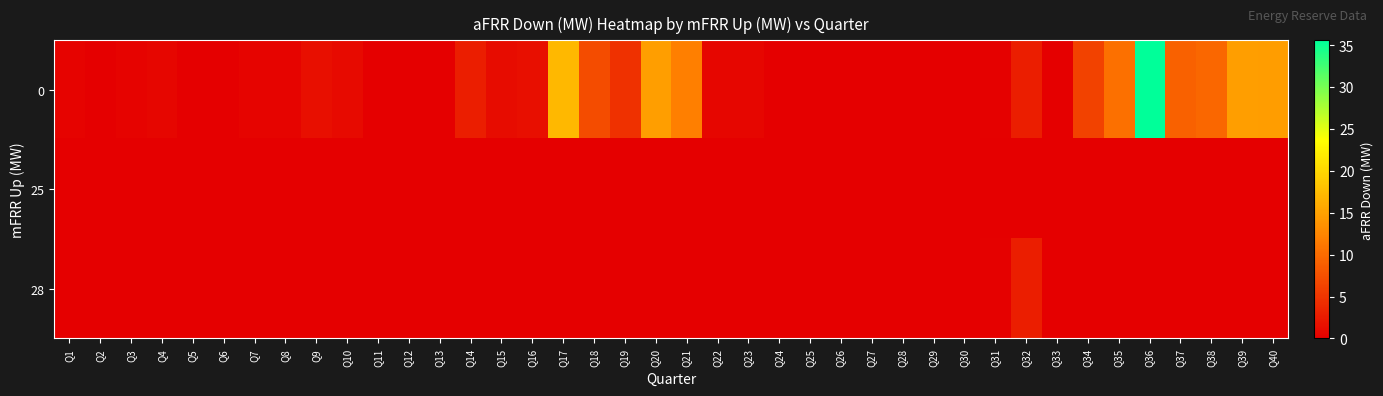

Reading left to right, extract all data points from this chart.

0: Q1=0.4	Q2=0.0	Q3=0.4	Q4=0.7	Q5=0.0	Q6=0.0	Q7=0.5	Q8=0.4	Q9=1.4	Q10=1.1	Q11=0.1	Q12=0.0	Q13=0.1	Q14=2.8	Q15=1.2	Q16=1.5	Q17=17.2	Q18=7.1	Q19=4.6	Q20=14.8	Q21=11.8	Q22=0.6	Q23=0.6	Q24=0.0	Q25=0.0	Q26=0.0	Q27=0.0	Q28=0.0	Q29=0.0	Q30=0.1	Q31=0.2	Q32=2.9	Q33=0.1	Q34=6.2	Q35=10.4	Q36=35.6	Q37=9.1	Q38=9.7	Q39=14.8	Q40=14.6
25: Q1=0.0	Q2=0.0	Q3=0.0	Q4=0.0	Q5=0.0	Q6=0.0	Q7=0.0	Q8=0.0	Q9=0.0	Q10=0.0	Q11=0.0	Q12=0.0	Q13=0.0	Q14=0.0	Q15=0.0	Q16=0.0	Q17=0.0	Q18=0.0	Q19=0.0	Q20=0.0	Q21=0.0	Q22=0.0	Q23=0.0	Q24=0.0	Q25=0.0	Q26=0.0	Q27=0.0	Q28=0.0	Q29=0.0	Q30=0.0	Q31=0.0	Q32=0.0	Q33=0.0	Q34=0.0	Q35=0.0	Q36=0.0	Q37=0.0	Q38=0.0	Q39=0.0	Q40=0.0
28: Q1=0.0	Q2=0.0	Q3=0.0	Q4=0.0	Q5=0.0	Q6=0.0	Q7=0.0	Q8=0.0	Q9=0.0	Q10=0.0	Q11=0.0	Q12=0.0	Q13=0.0	Q14=0.0	Q15=0.0	Q16=0.0	Q17=0.0	Q18=0.0	Q19=0.0	Q20=0.0	Q21=0.0	Q22=0.0	Q23=0.0	Q24=0.0	Q25=0.0	Q26=0.0	Q27=0.0	Q28=0.0	Q29=0.0	Q30=0.1	Q31=0.2	Q32=2.9	Q33=0.0	Q34=0.0	Q35=0.0	Q36=0.0	Q37=0.0	Q38=0.0	Q39=0.0	Q40=0.0